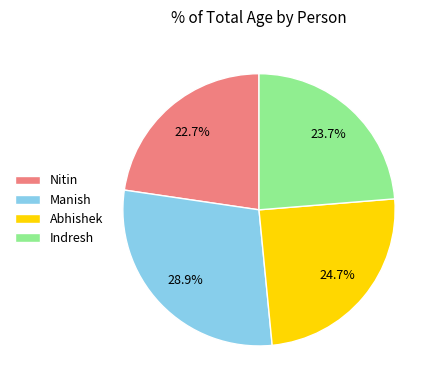

Does Indresh represent more than half of the total?

No